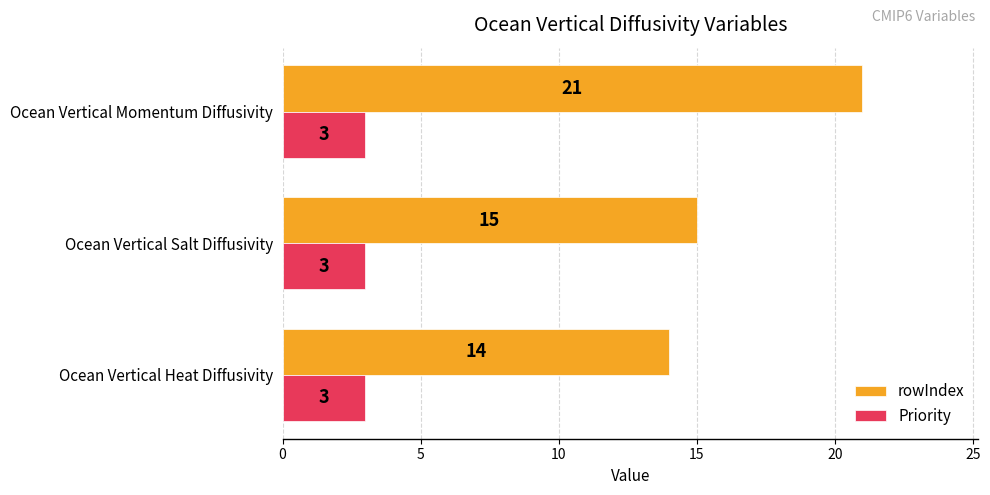

Which category has the highest value in the rowIndex series?

Ocean Vertical Momentum Diffusivity